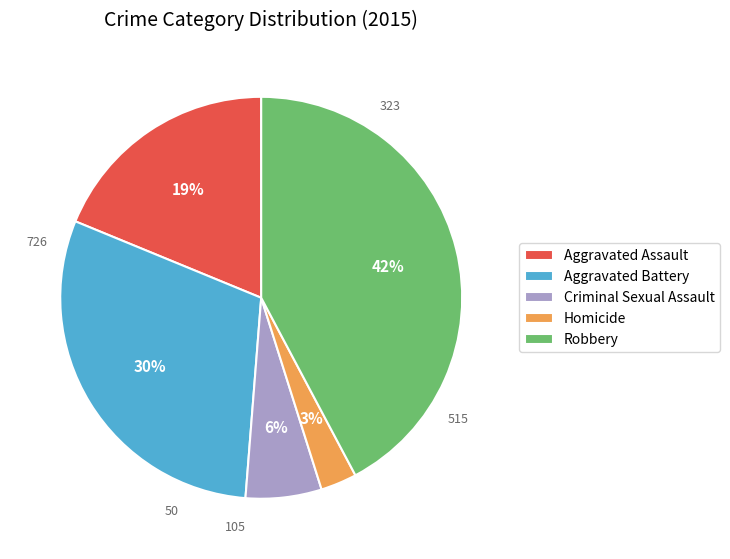

What is the largest slice in the pie chart?

Robbery